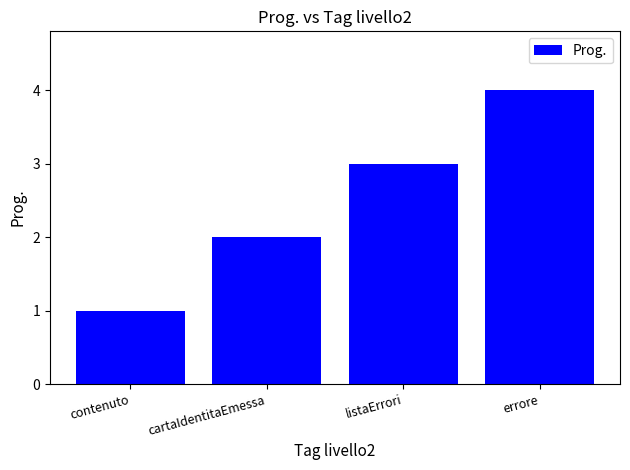

What is the difference between the maximum and minimum values?

3